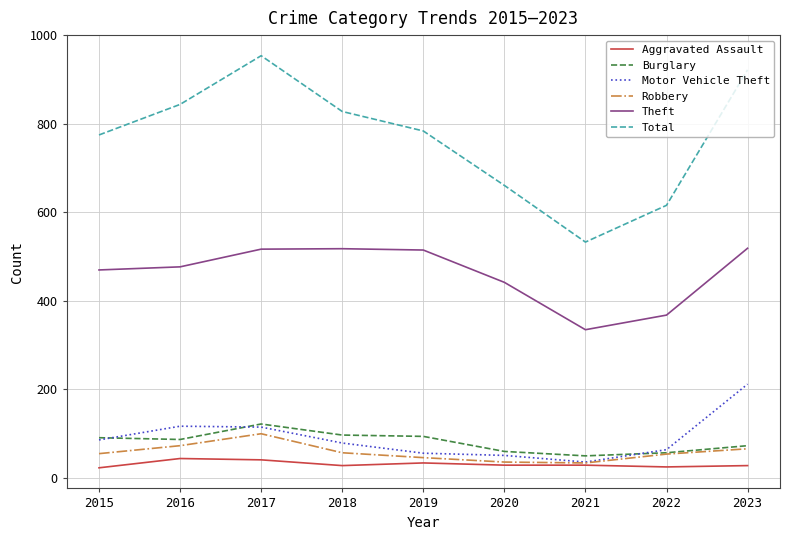

What is the minimum value shown in the chart?

23